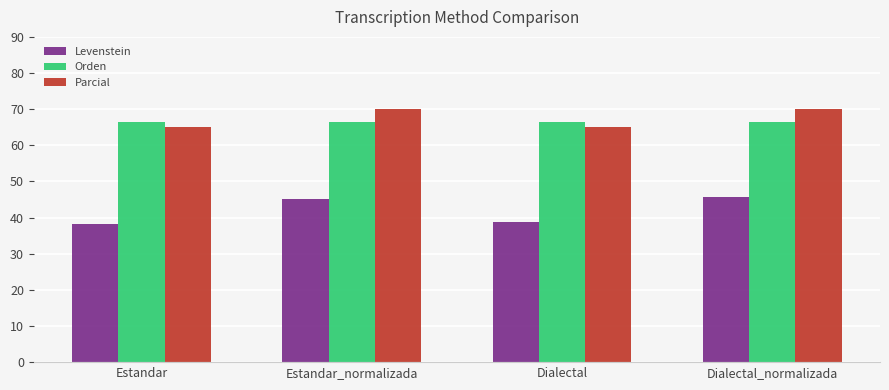

Is the value of Orden at Dialectal greater than the value of Levenstein at Estandar_normalizada?

Yes